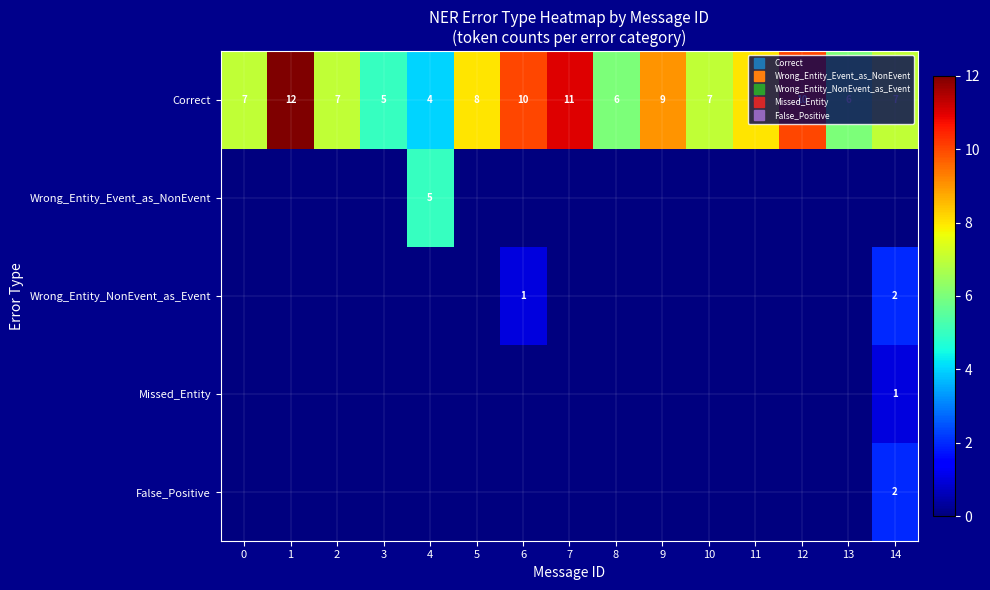

What is the total value across all series at 4?

9